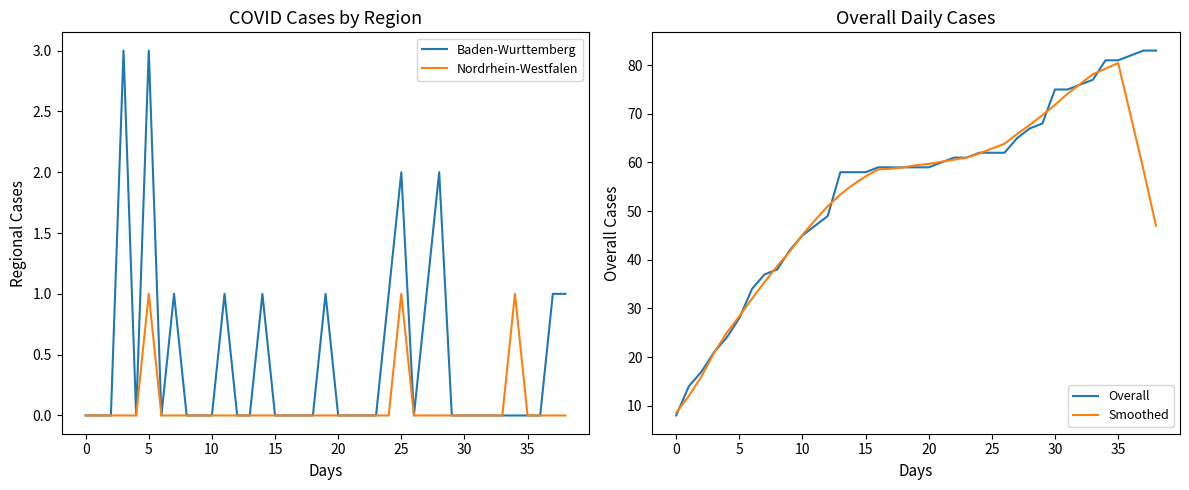

What is the minimum value for Smoothed?

8.6